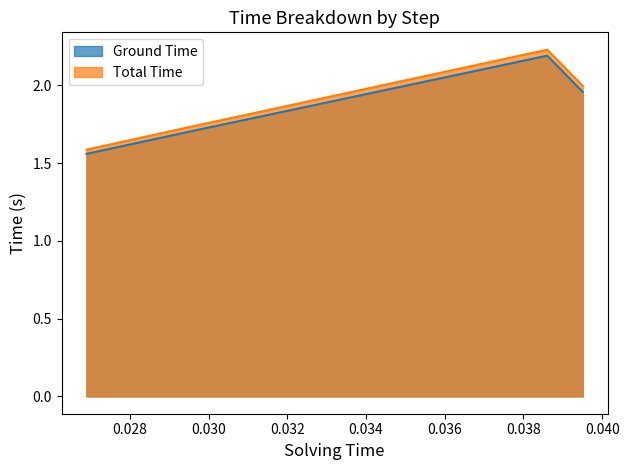

At how many categories does at least one series exceed 1?

4